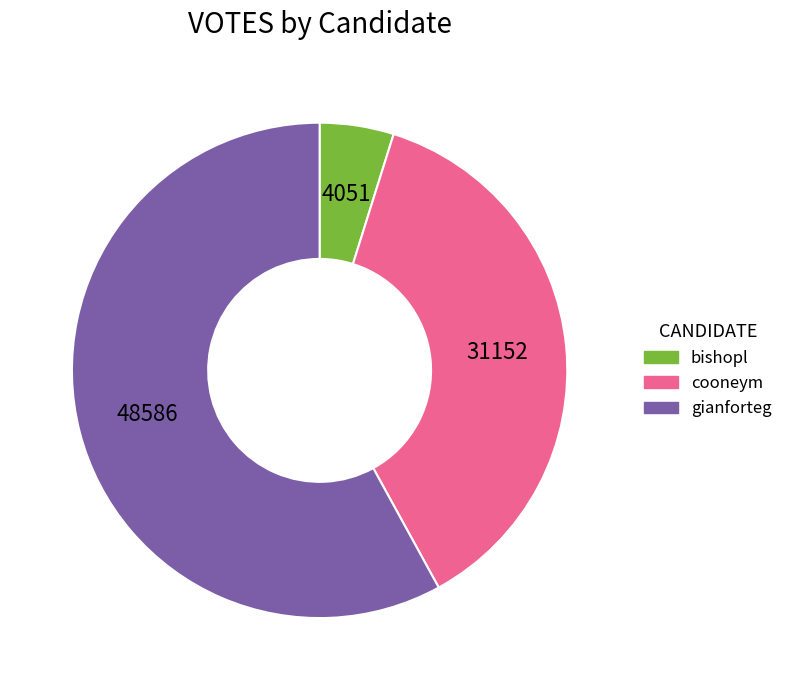

Which has a higher value, gianforteg or cooneym?

gianforteg